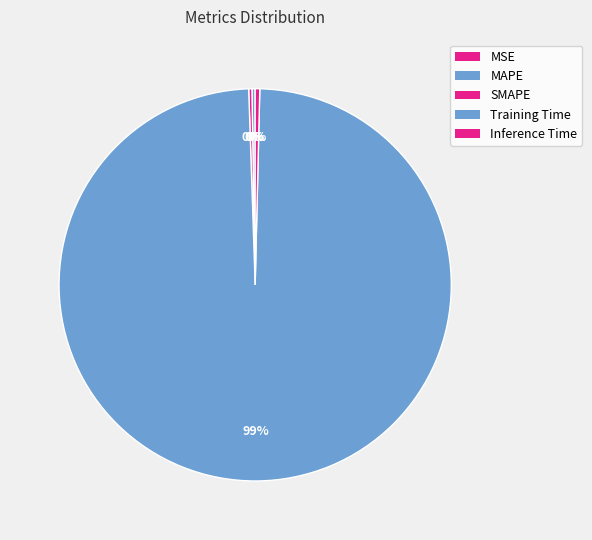

Is MAPE the majority of the pie?

No